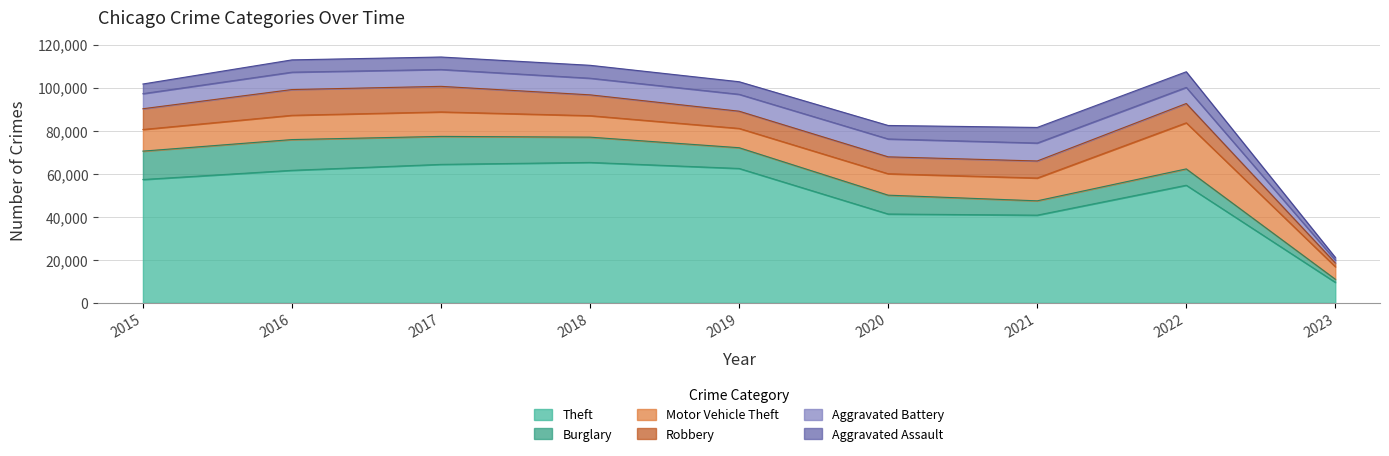

True or false: Burglary has a value of 4194 at 2021.

False